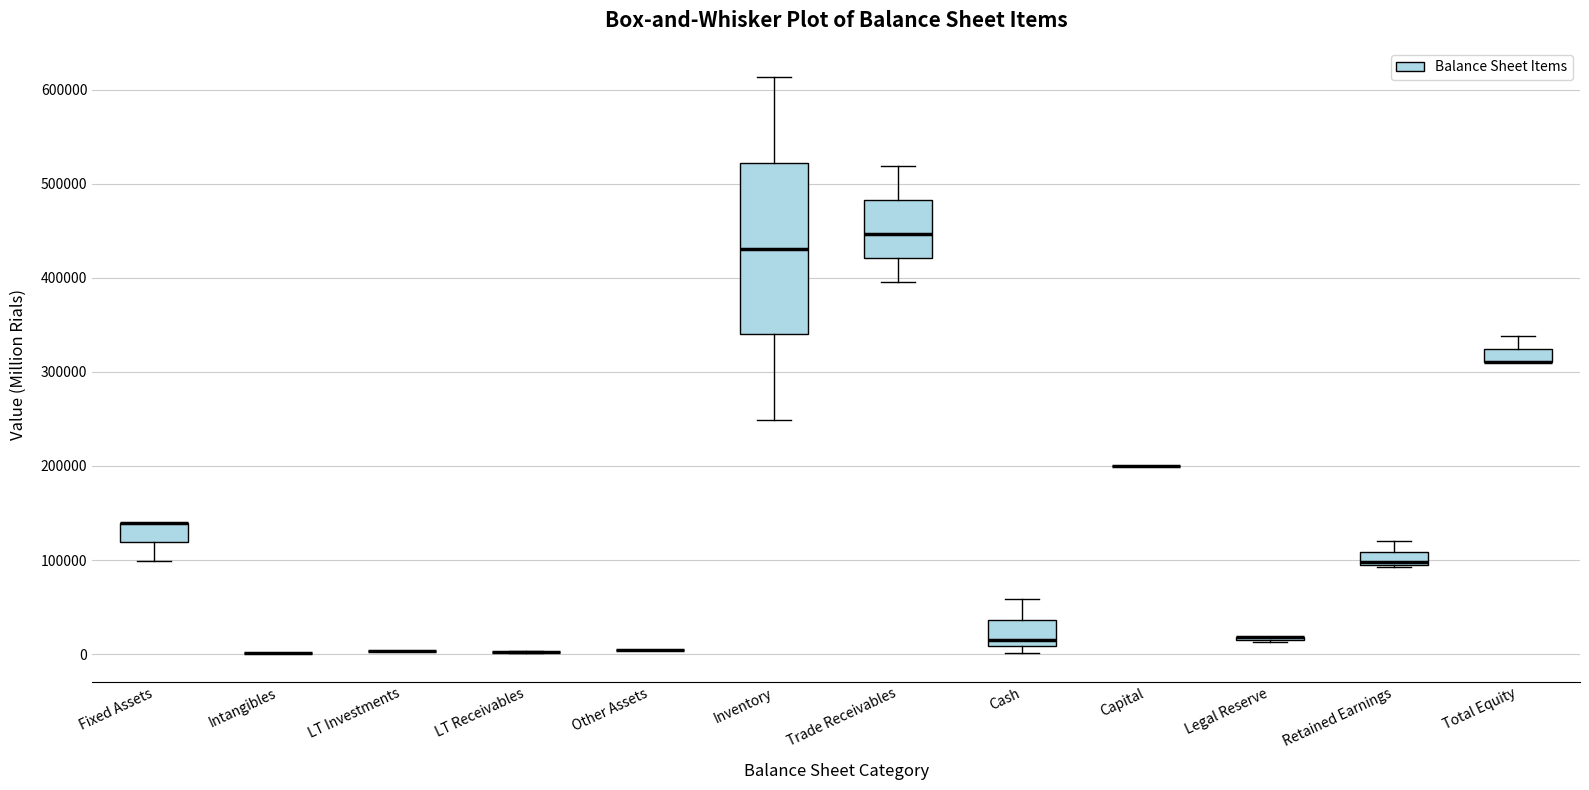

Which box is the tallest, from its lower edge to its upper edge?

Inventory